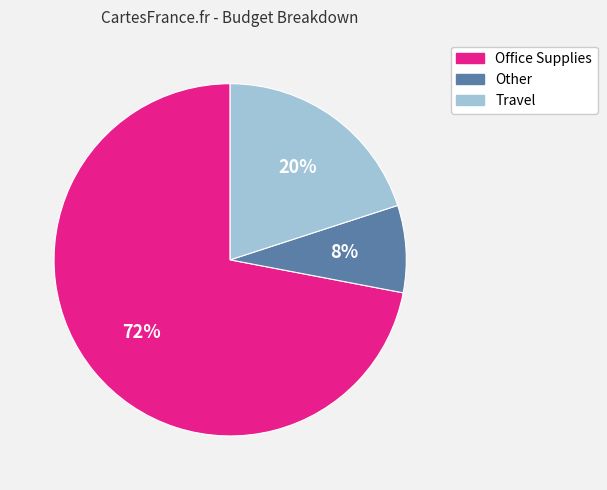

How many slices are in this pie chart?

3